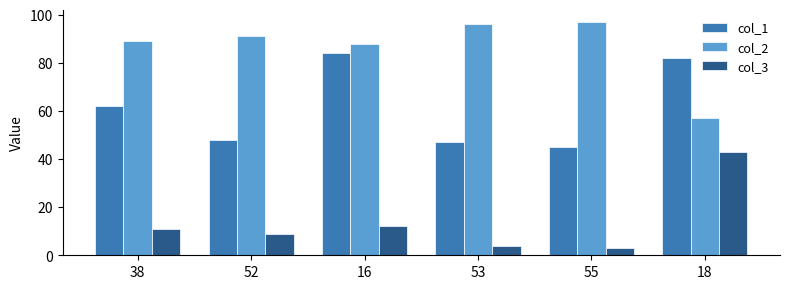

At how many categories does at least one series exceed 37?

6